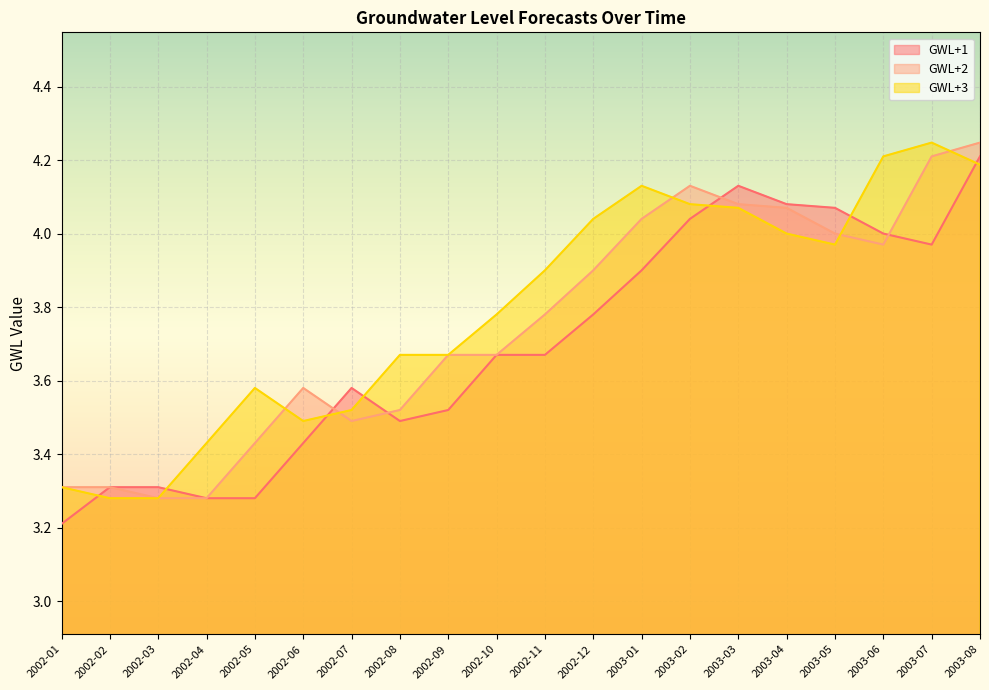

Is the value of GWL+1 at 2003-03 greater than the value of GWL+3 at 2002-08?

Yes